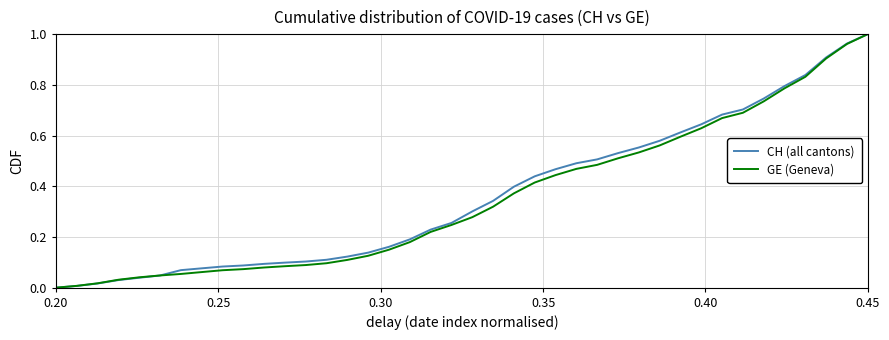

Which series ends up on top after the final intersection of GE (Geneva) and CH (all cantons)?

CH (all cantons)